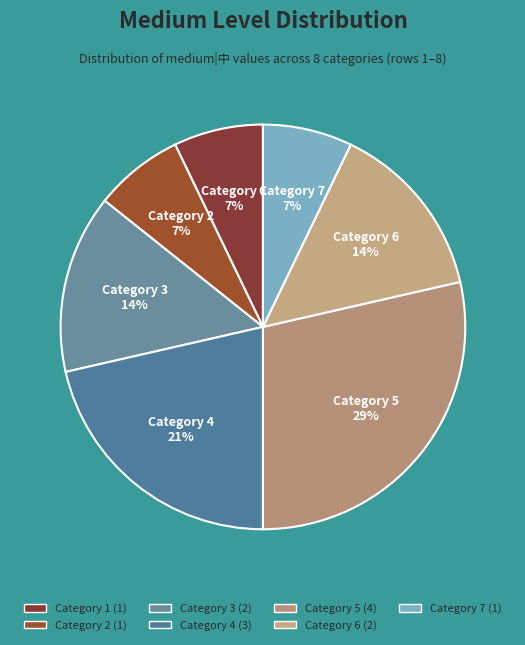

How many slices are in this pie chart?

7